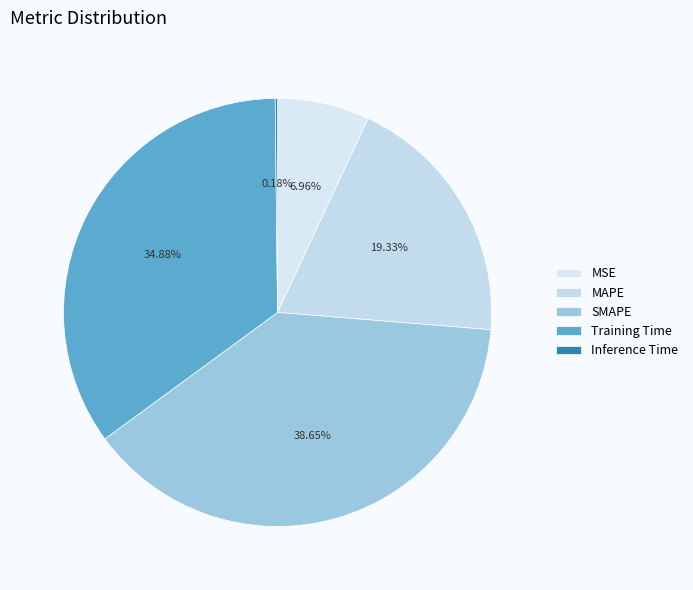

How many segments does this pie chart have?

5